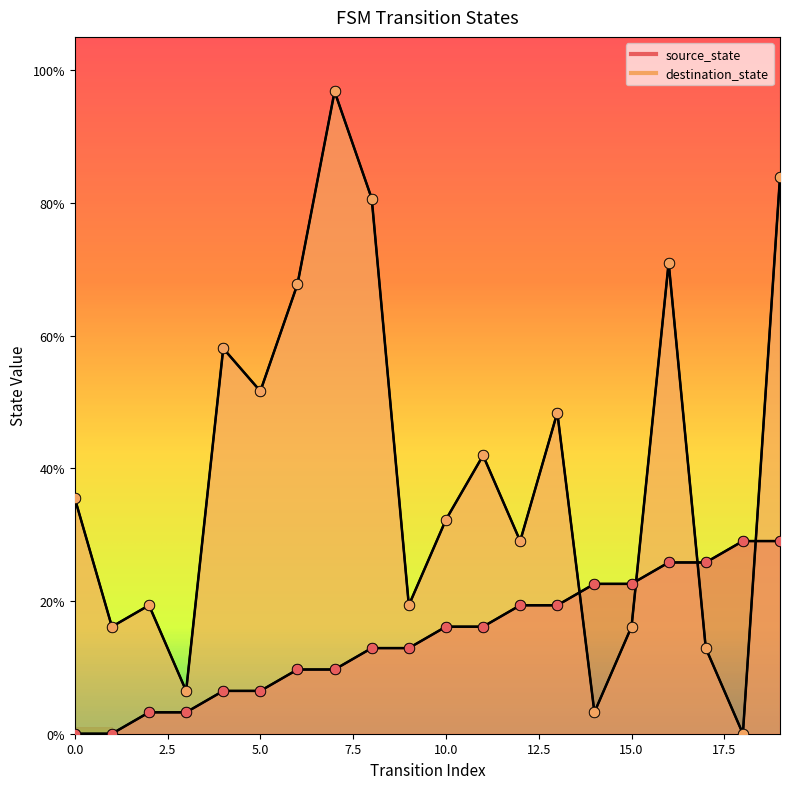

Which series has the largest Y range (max minus min)?

destination_state